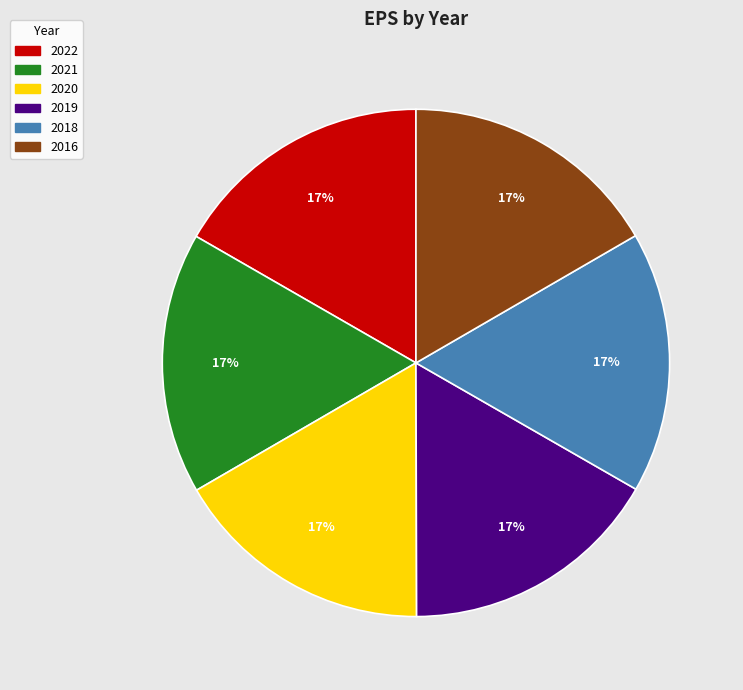

What is the ratio of the value at 2021 to the value at 2022?

1.0